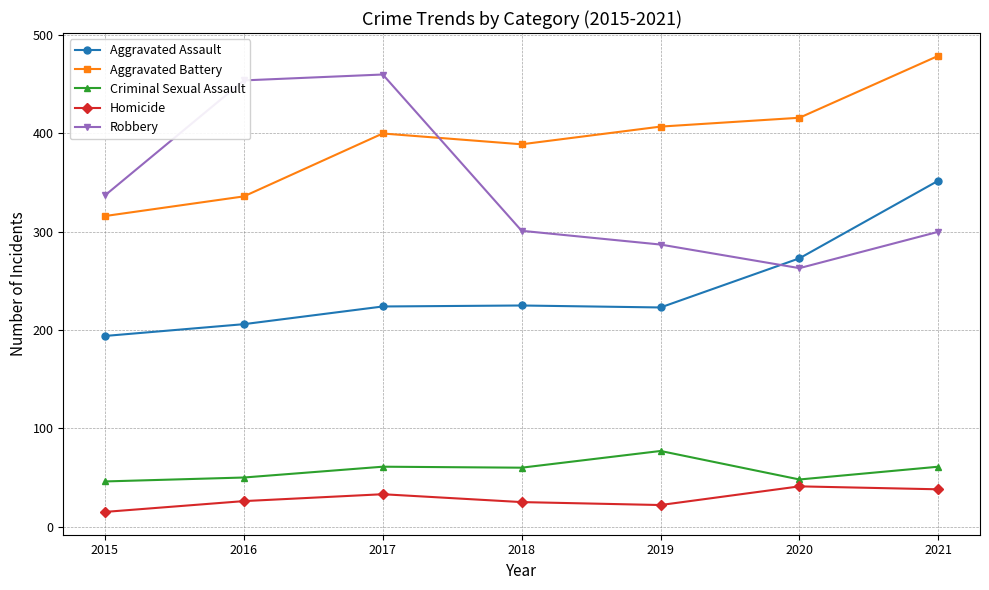

True or false: Aggravated Battery and Homicide intersect in this chart.

False